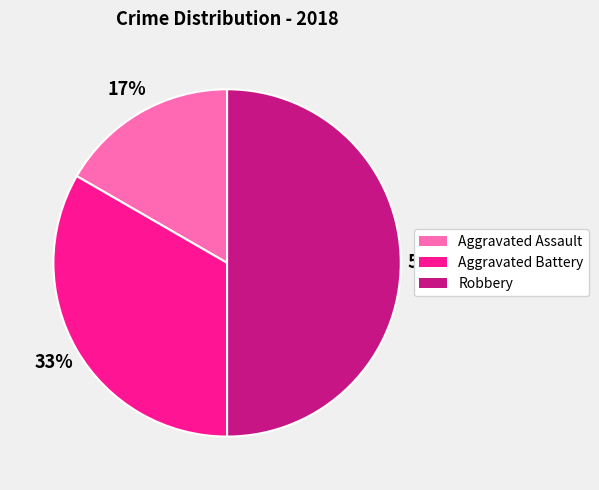

Which category has the biggest portion of the pie?

Robbery